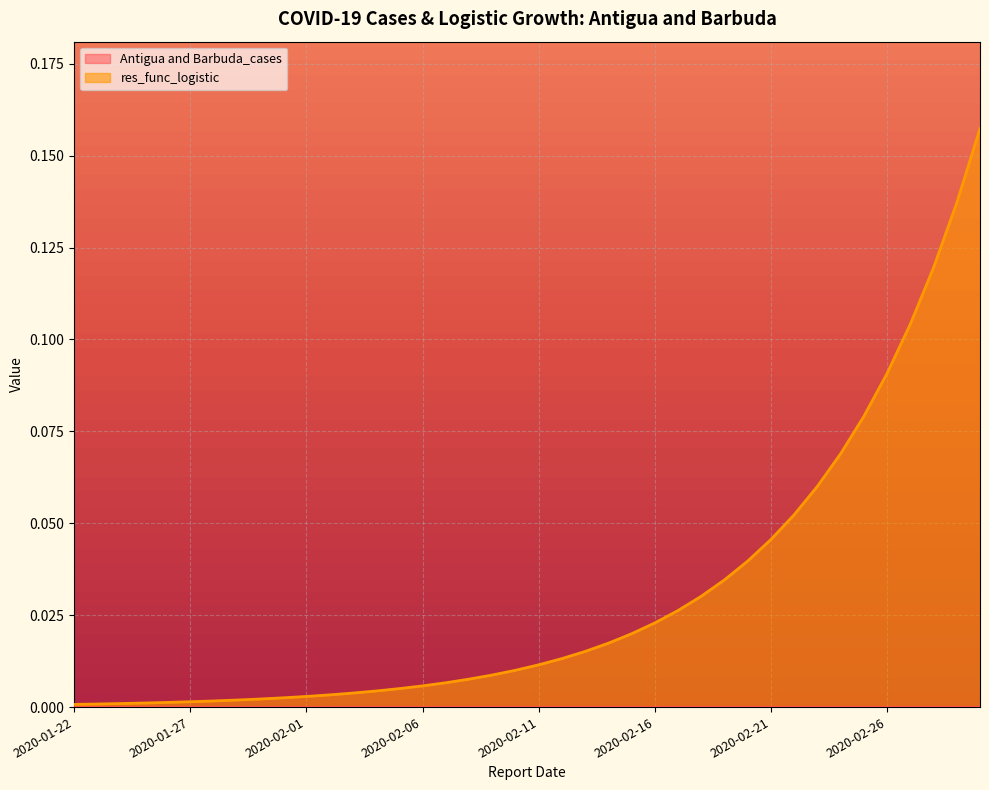

At which category does the chart reach its peak across all series?

2020-03-01